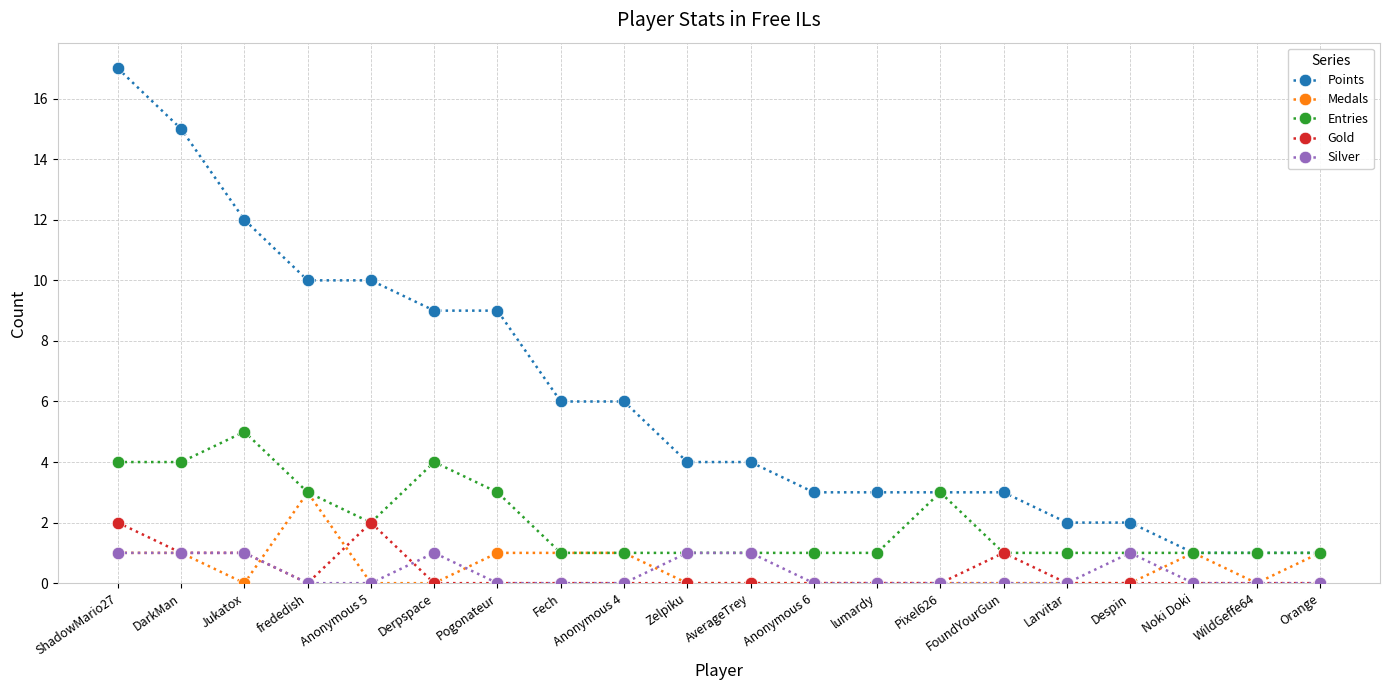

What are all the series names shown in the legend?

Points, Medals, Entries, Gold, Silver